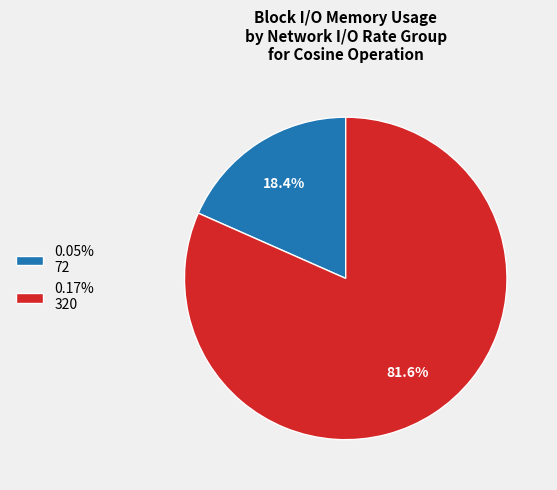

What portion of the pie excludes 0.05% 72?

81.6%